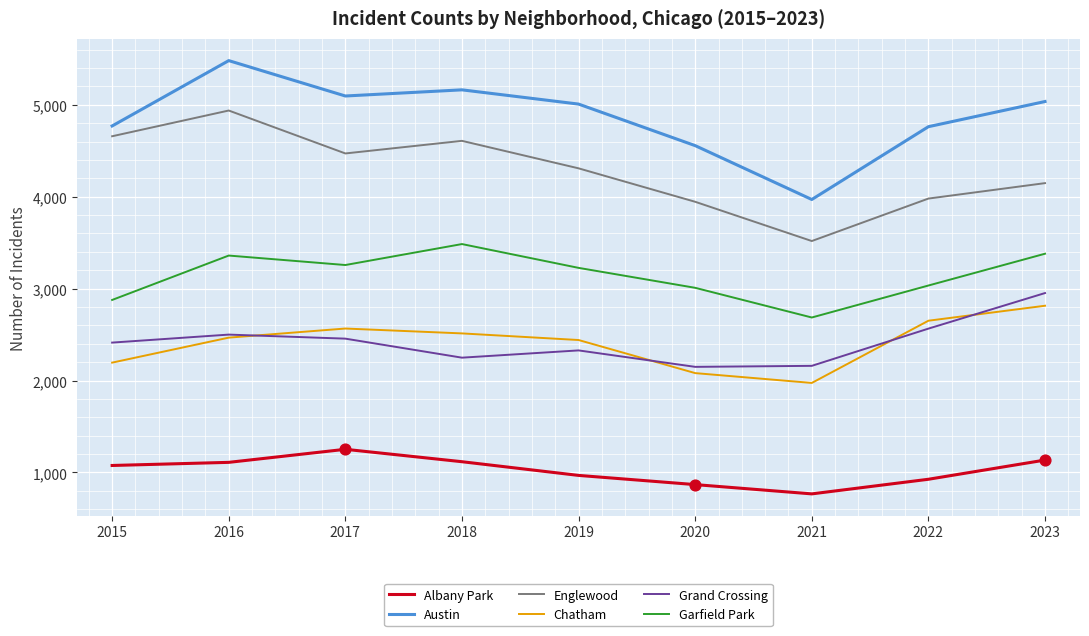

What is the total value across all series at 2018?

19135